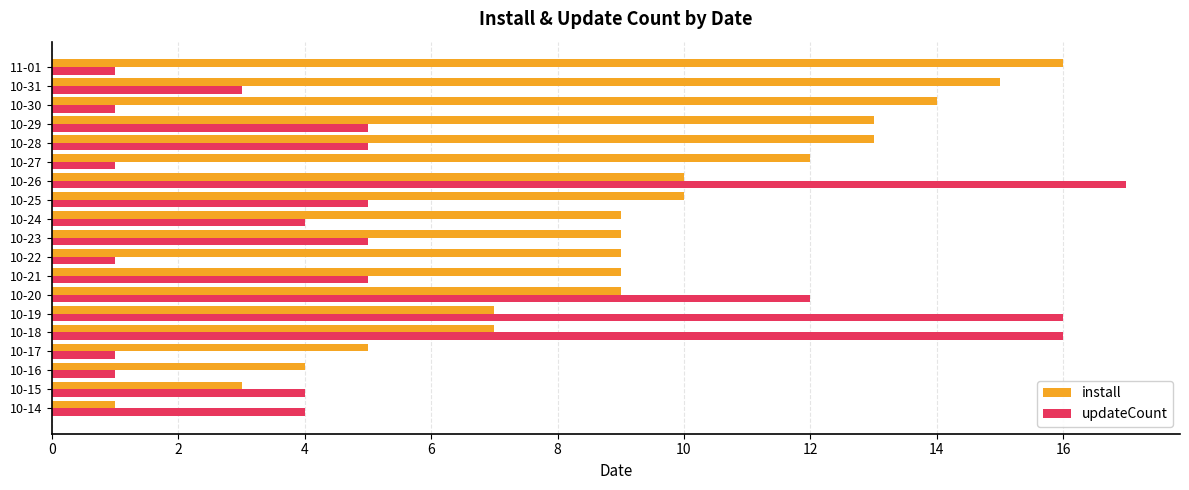

Is it true that install equals 4 at 10-16?

True